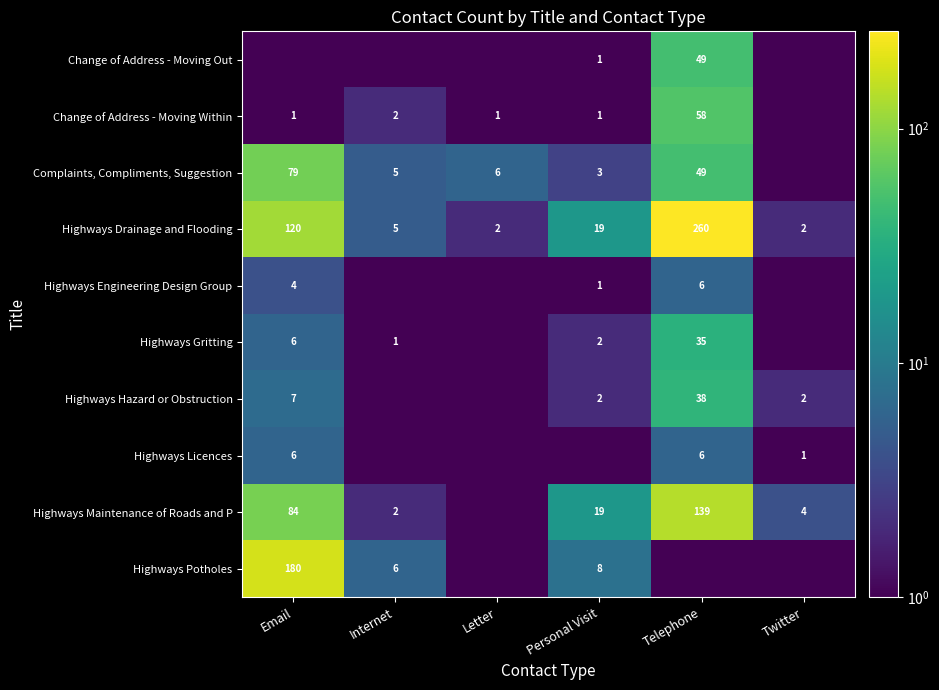

True or false: Highways Gritting has a value of 9.7 at Email.

False